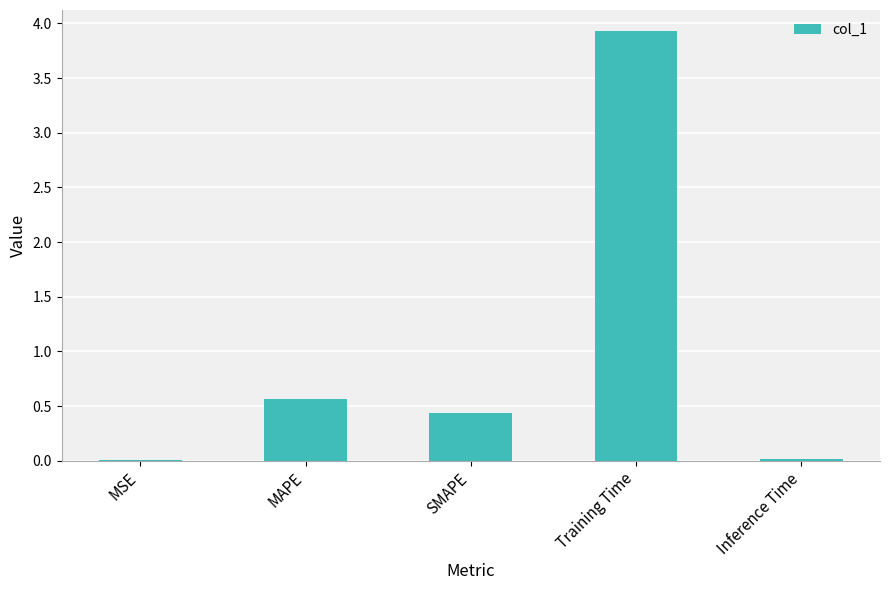

The chart shows a value of 0.0 at MSE. True or false?

True